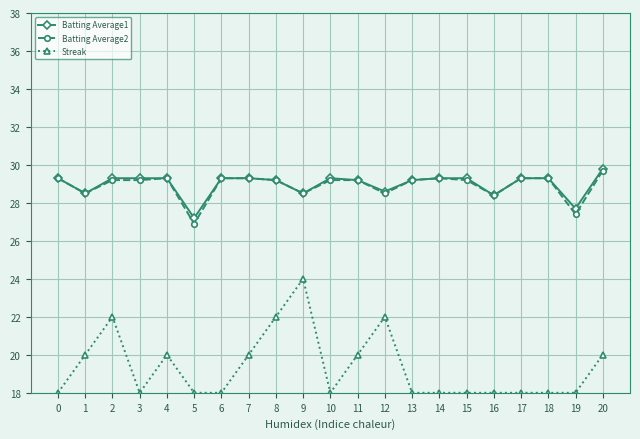

What is the smallest value displayed?

18.0